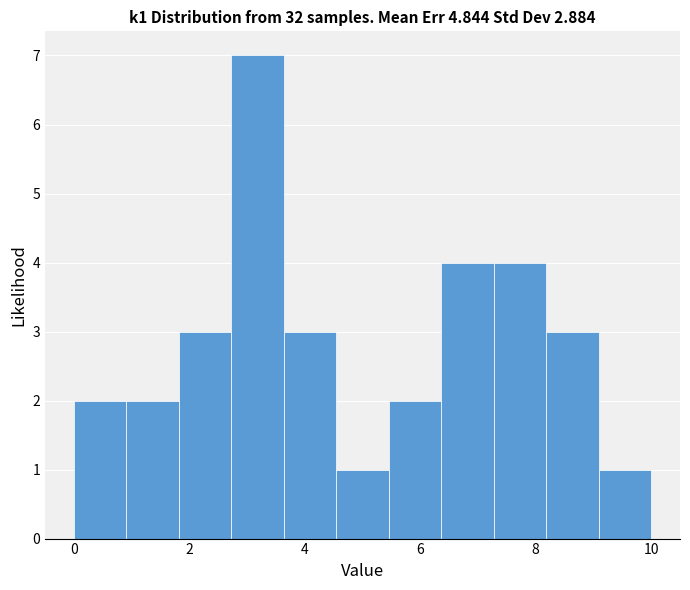

What is the height of the bar covering 7.2 to 8.2 on the x-axis? Neither the bar edges nor the heights are printed on the chart, so give them approximately, as read against the axes.

4